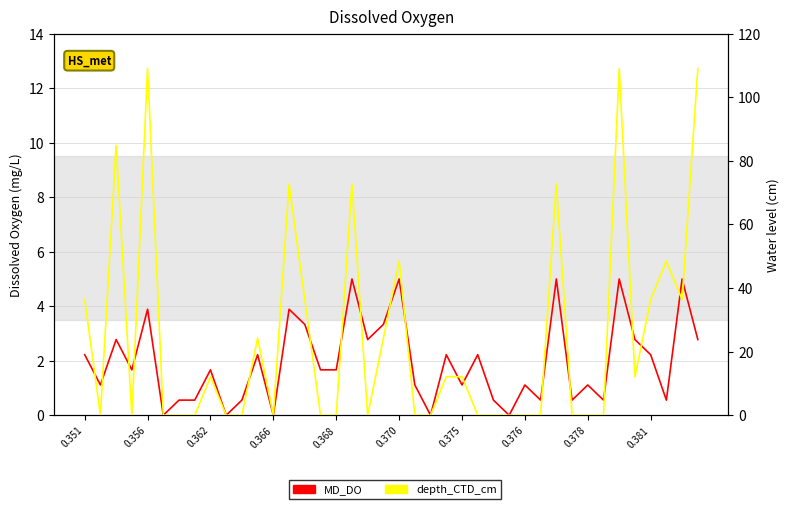

What are all the series names shown in the legend?

MD_DO, depth_CTD_cm